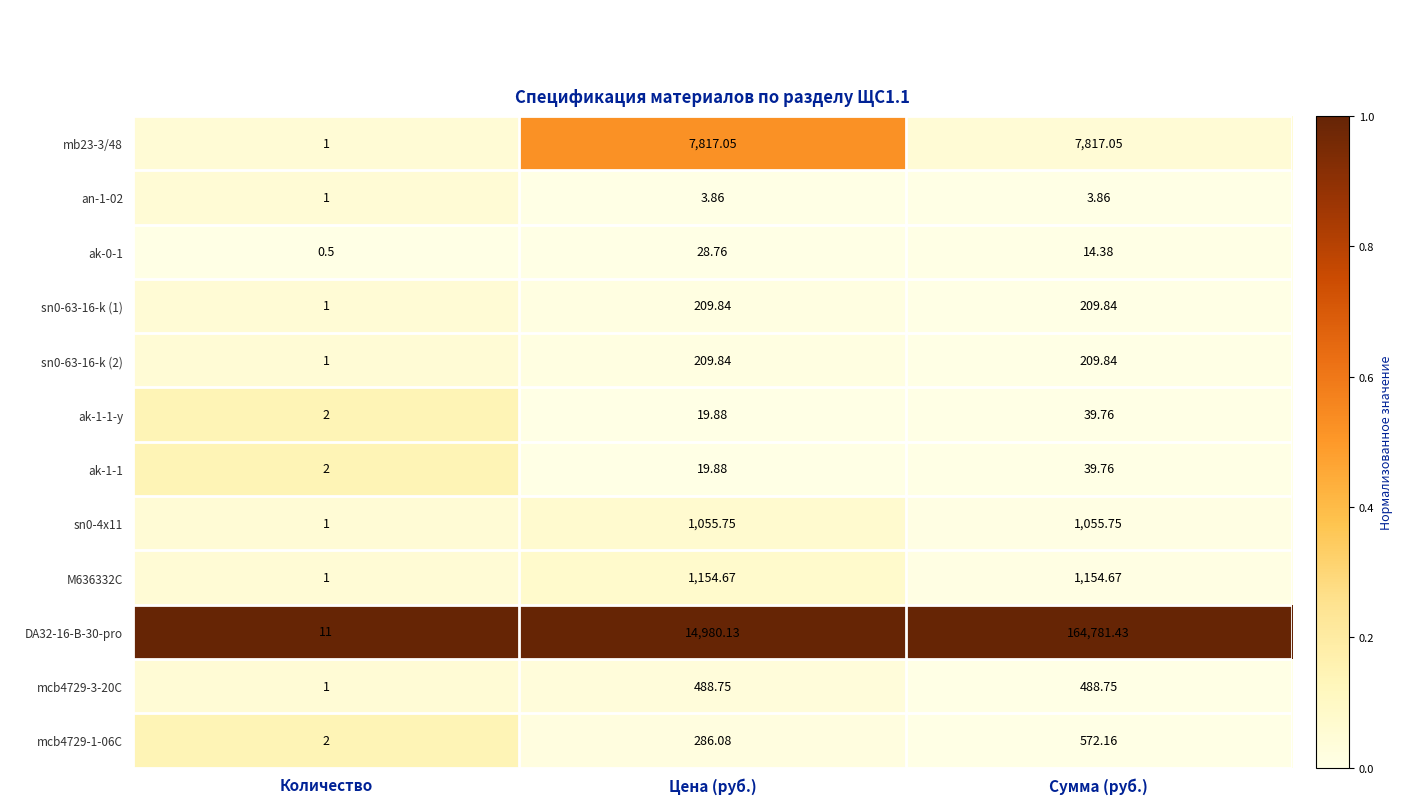

At which label does sn0-63-16-k (2) first exceed 209?

Цена (руб.)